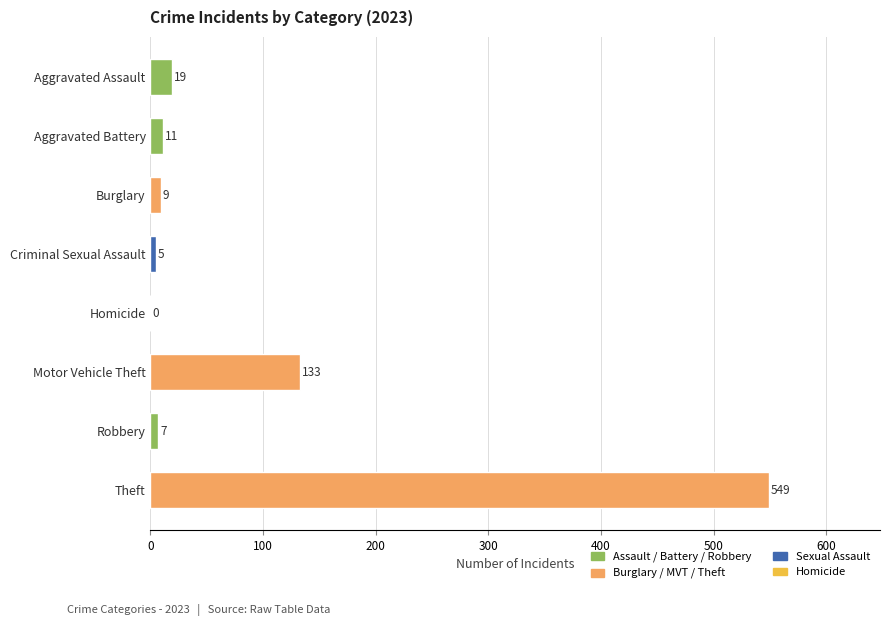

What is the sum of all values?

733